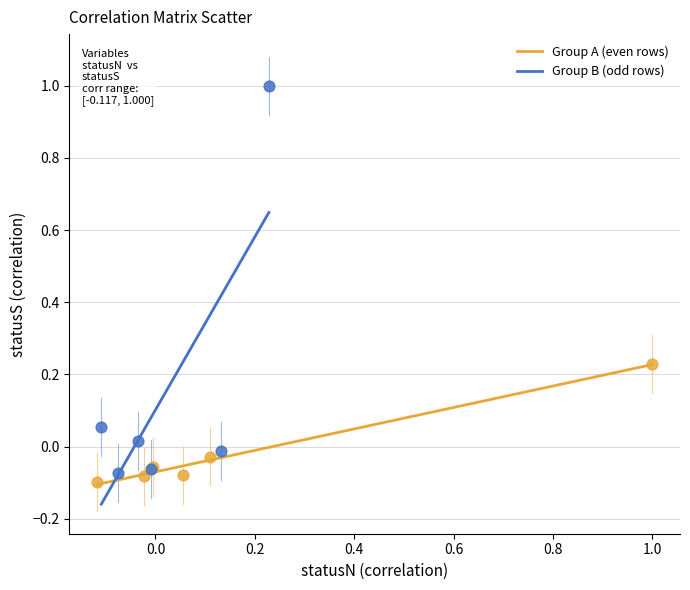

Which series contains the lowest Y value?

Group A (even rows)